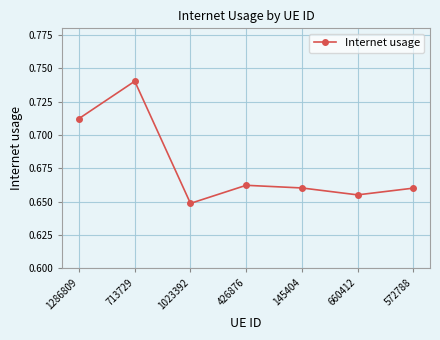

What is the difference between the second highest and minimum values?

0.1